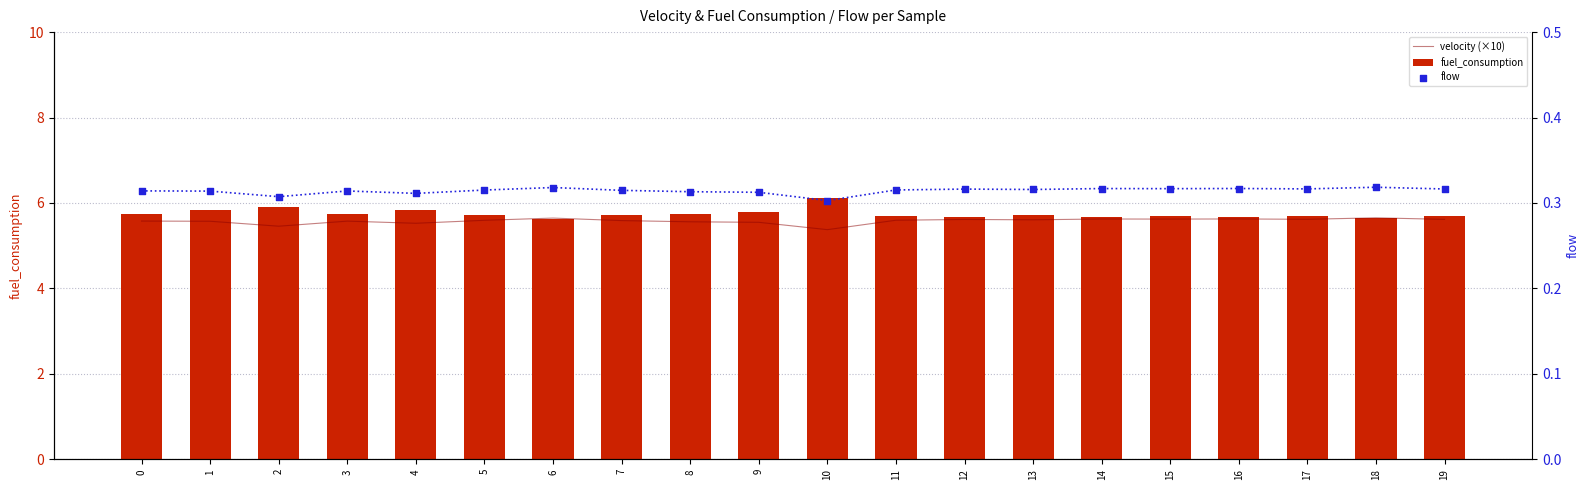

Which series has the largest total across all categories?

fuel_consumption